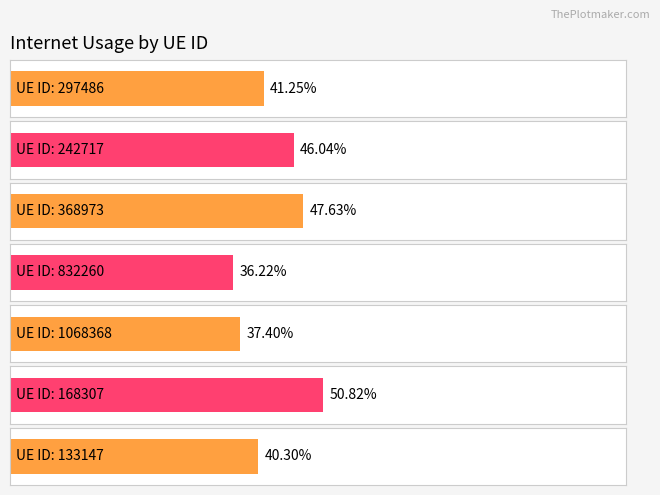

List the labels in order of value, largest first.

168307, 368973, 242717, 297486, 133147, 1068368, 832260